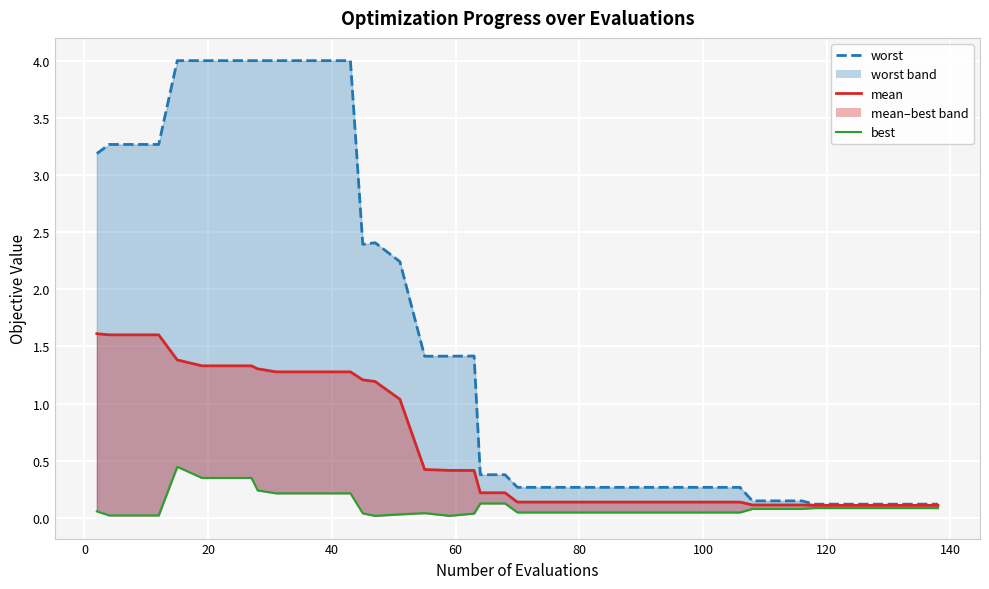

Is the value of worst at 11 greater than the value of mean at 140?

Yes